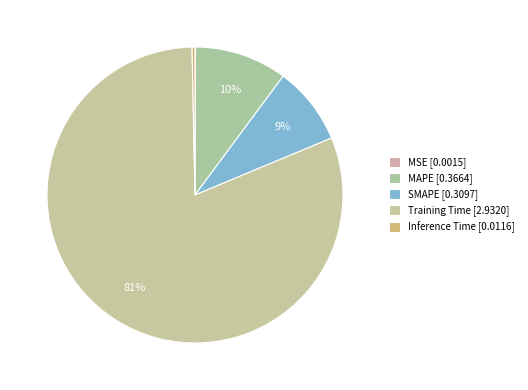

Count the number of slices in the pie.

5